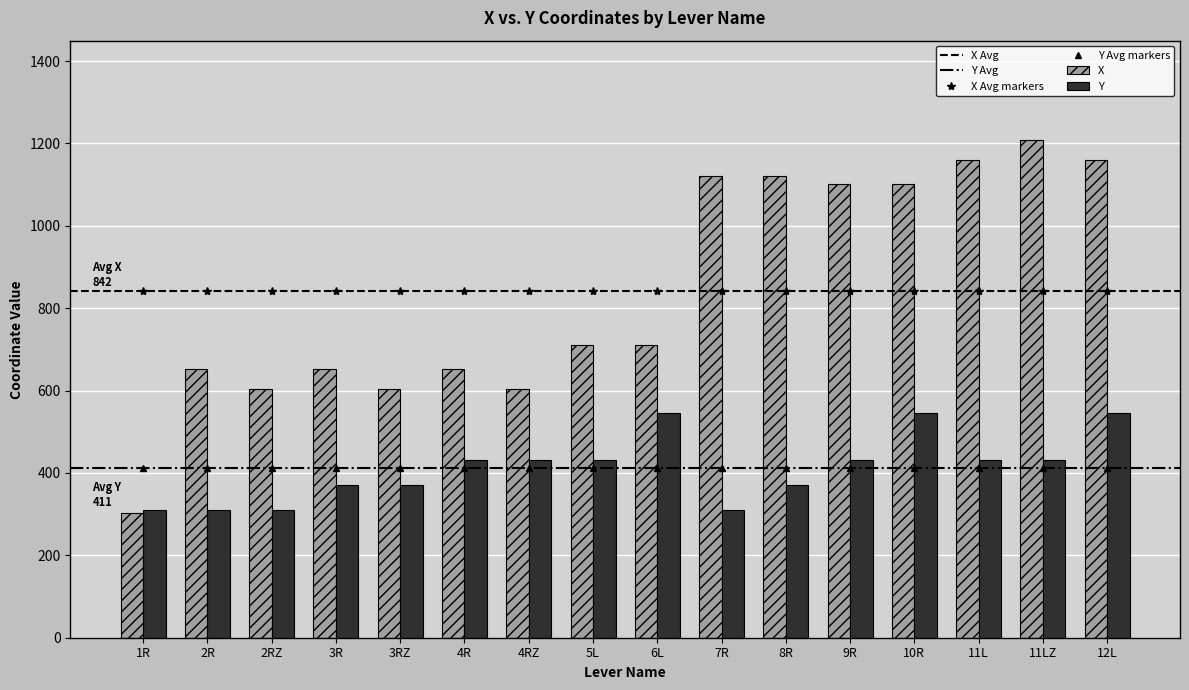

Is it true that X equals 1765 at 11LZ?

False